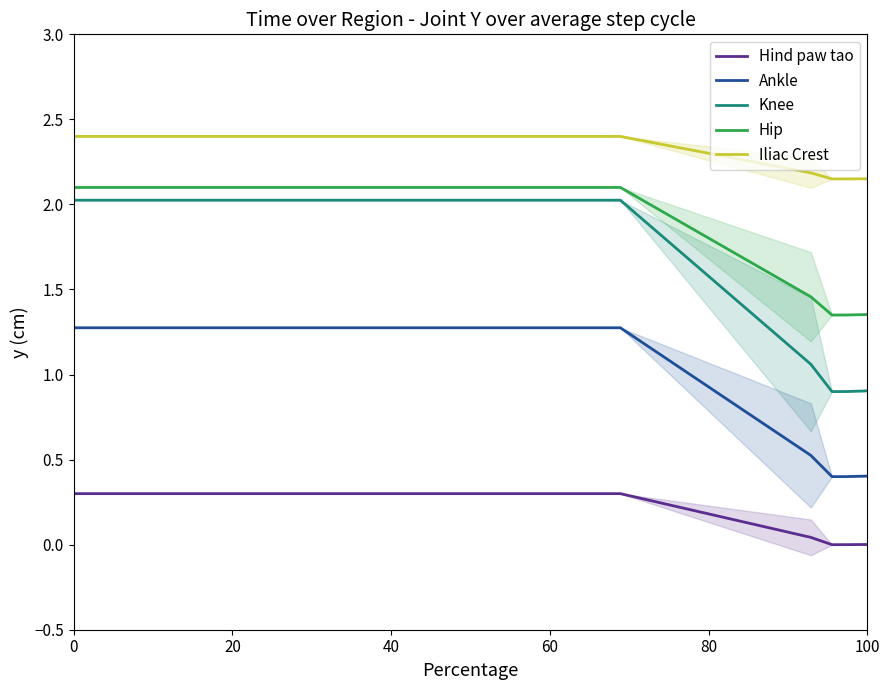

What is the maximum value for Hip?

2.1